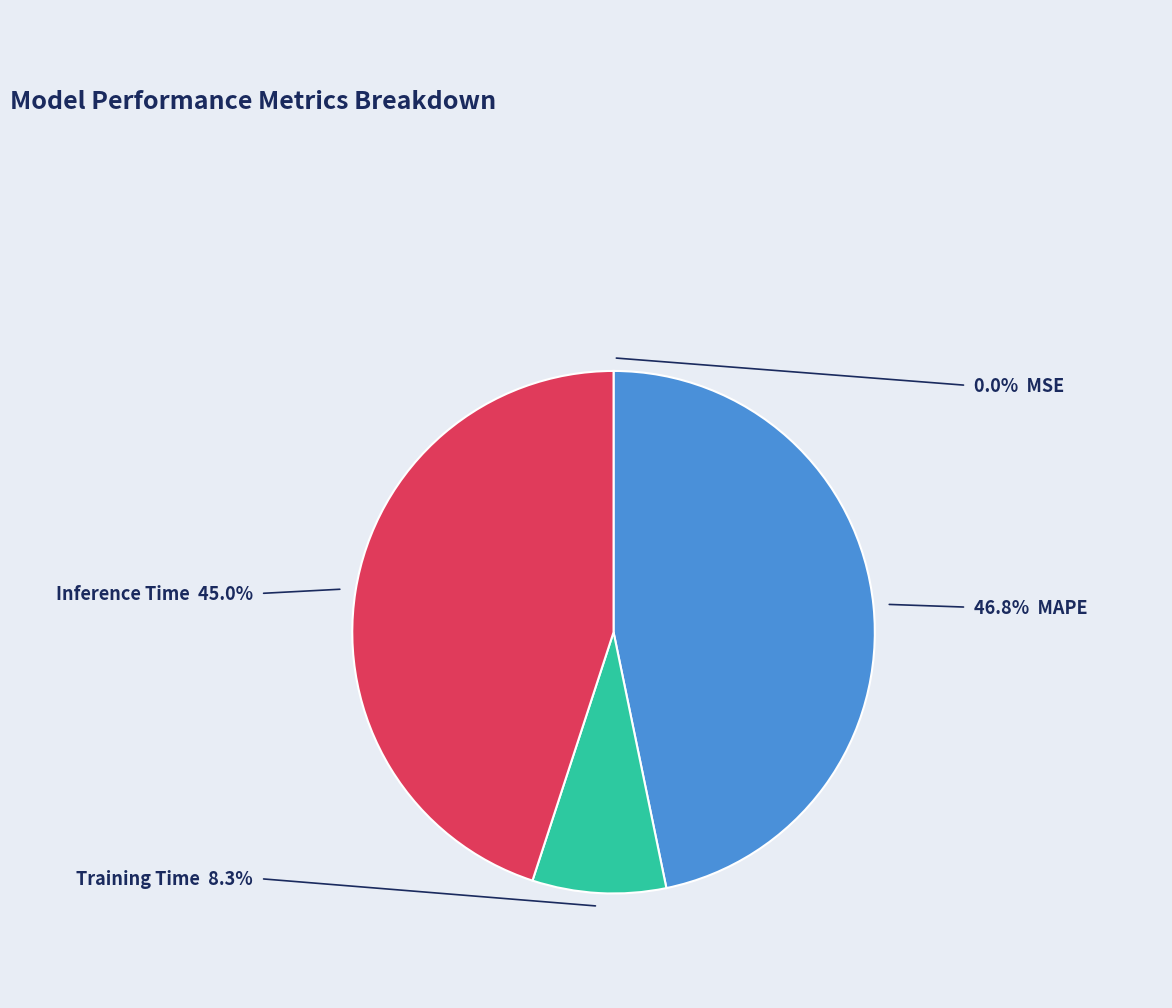

Does any single category account for the majority?

No